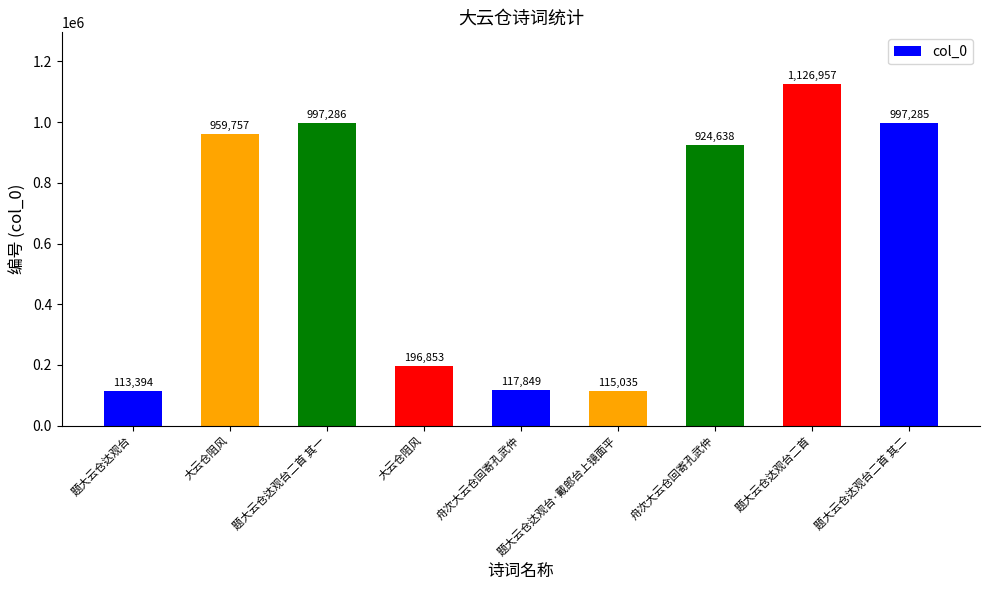

Reading right to left, list all the values displayed in this chart.

题大云仓达观台二首 其二=997285	题大云仓达观台二首=1126957	舟次大云仓回寄孔武仲=924638	题大云仓达观台·戴郎台上镜面平=115035	舟次大云仓回寄孔武仲=117849	大云仓阻风=196853	题大云仓达观台二首 其一=997286	大云仓阻风=959757	题大云仓达观台=113394